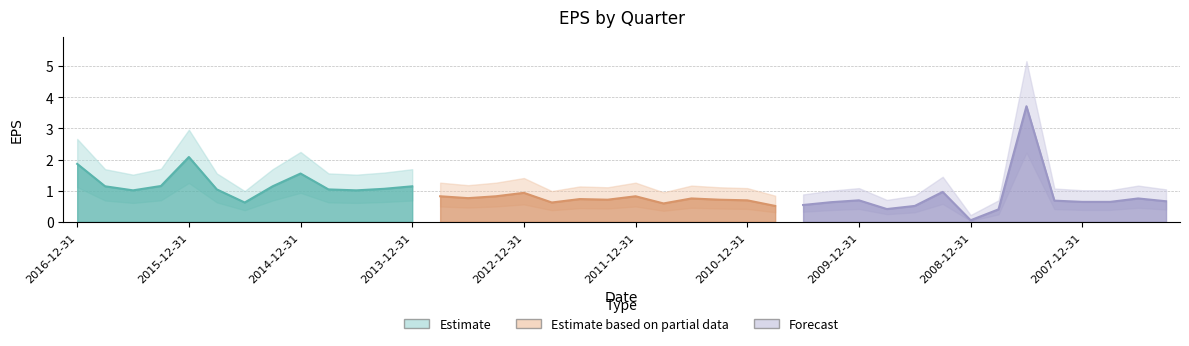

What position from the left is 2016-3-31?

4